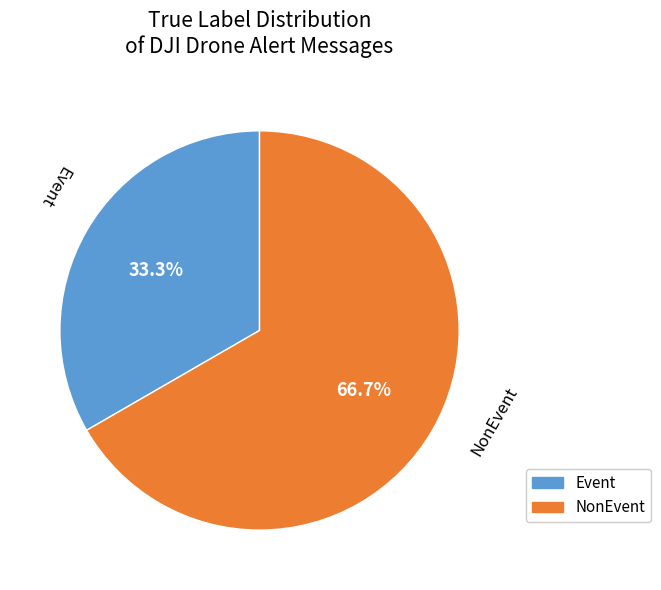

Which slice is the largest?

NonEvent